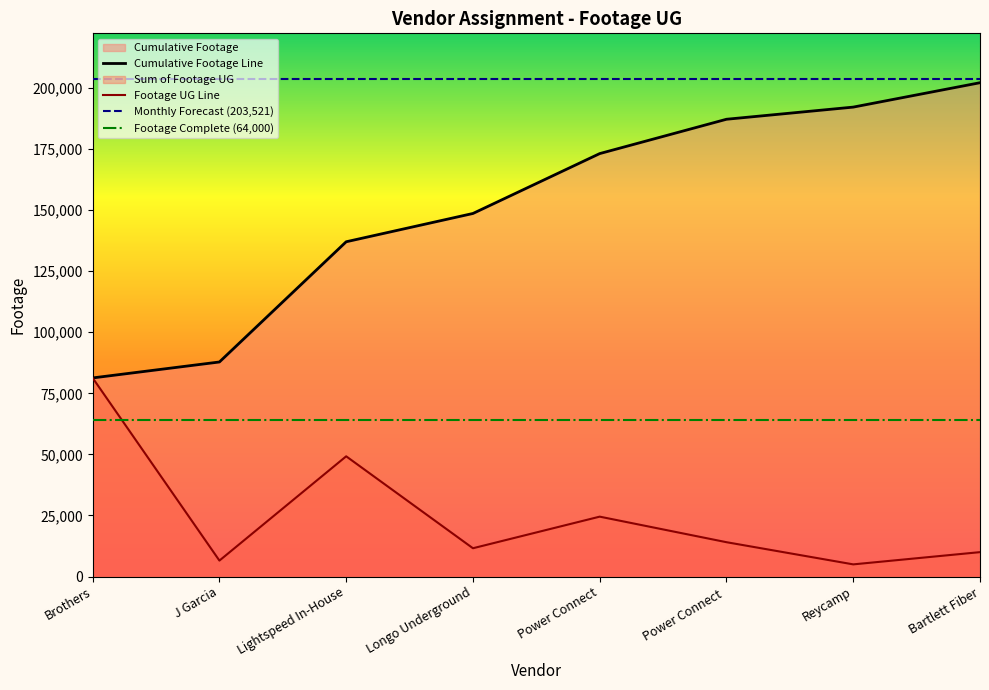

True or false: Sum of Footage UG has more than 0 interior local peaks.

True